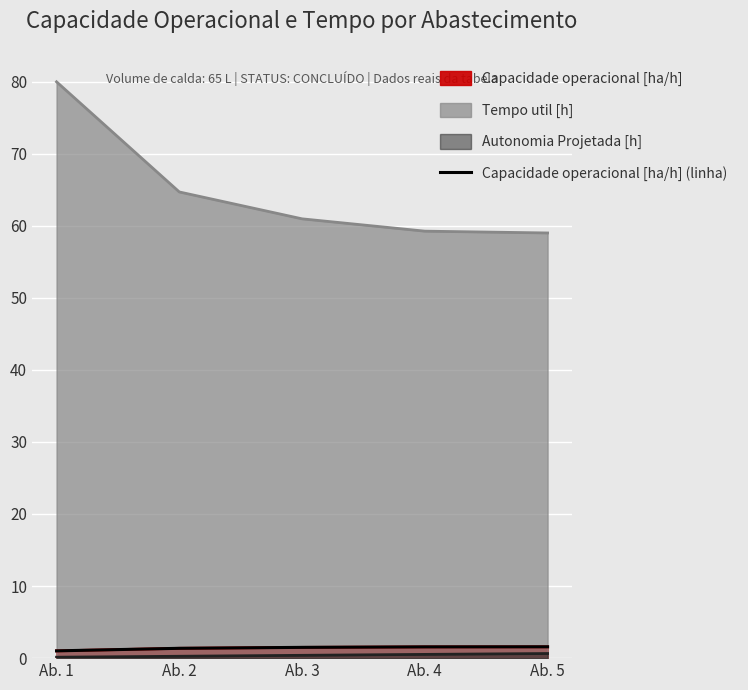

Approximately how many times larger is the value at Ab. 2 compared to Ab. 4?

0.9